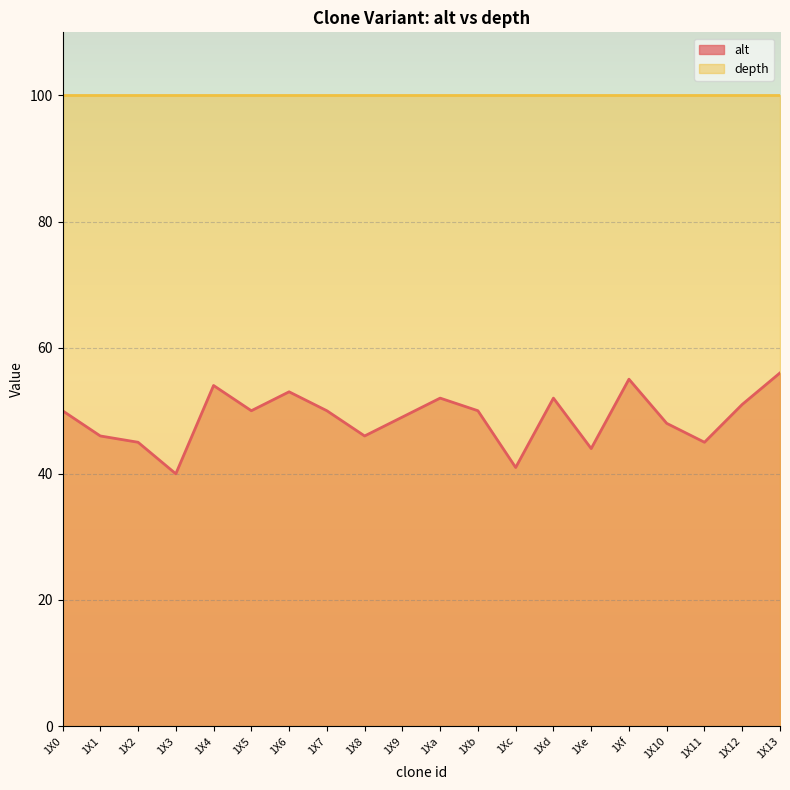

Which label corresponds to the largest value in the chart?

1X13